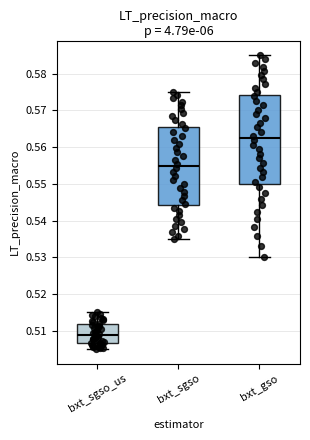

Where is the upper edge of the box for bxt_sgso_us on the y-axis? The values are not printed on the chart, so give them approximately, as read against the axis.

0.512